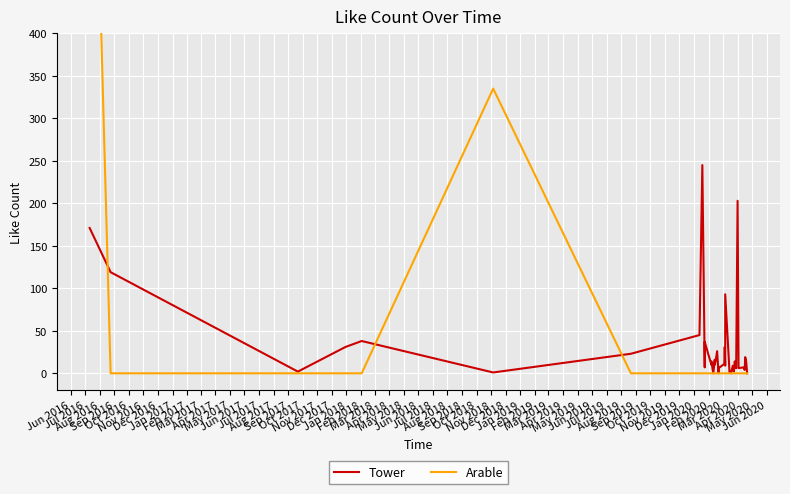

Reading right to left, list all the values displayed in this chart.

Tower: 0	14	19	4	7	6	203	6	14	7	2	3	9	0	1	12	93	9	31	11	6	0	26	15	10	16	0	14	10	37	7	245	45	23	1	38	31	2	119	171
Arable: 0	0	0	0	0	0	0	0	0	0	0	0	0	0	0	0	0	0	0	0	0	0	0	0	0	0	0	0	0	0	0	0	0	0	335	0	0	0	0	896